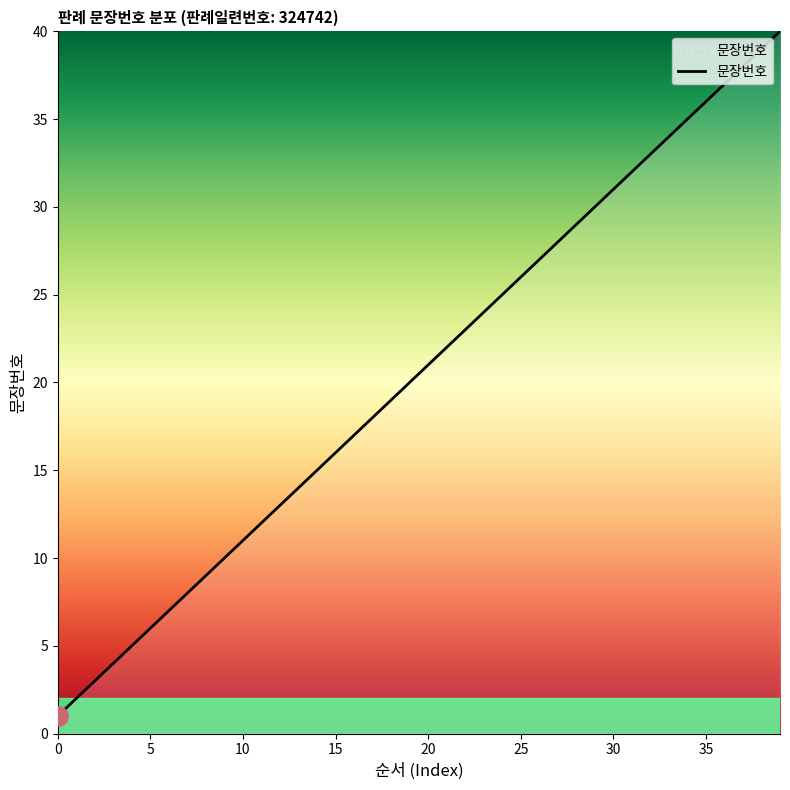

What is the difference between the maximum and minimum values?

39